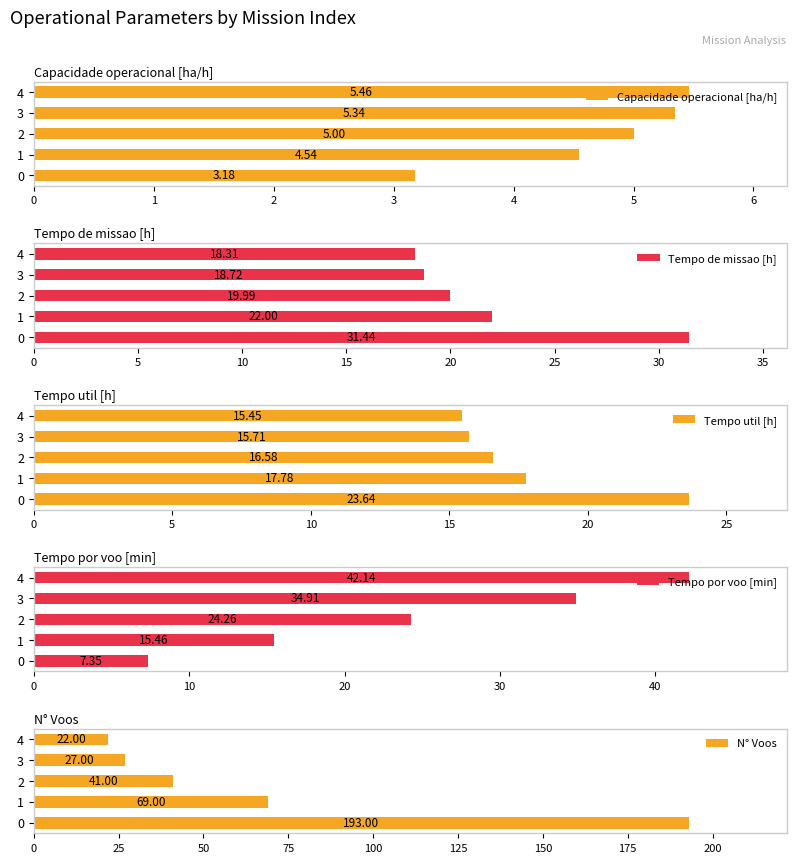

What are all the series names shown in the legend?

Capacidade operacional [ha/h], Tempo de missao [h], Tempo util [h], Tempo por voo [min], N° Voos